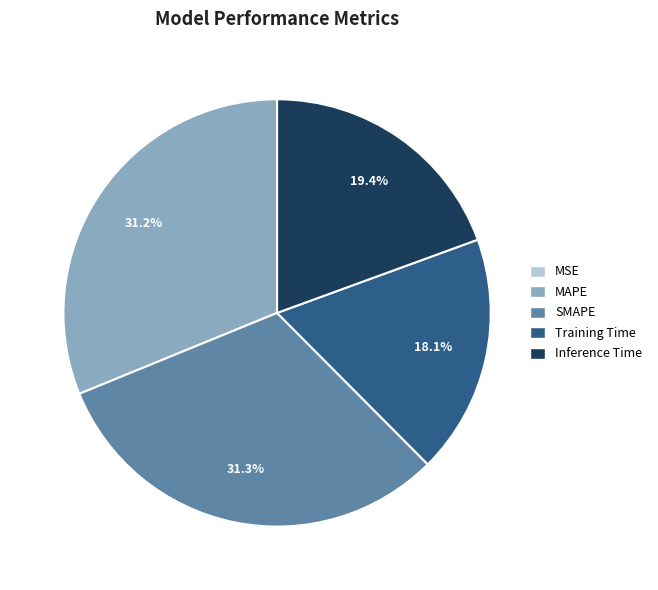

What percentage is NOT represented by Training Time?

81.9%